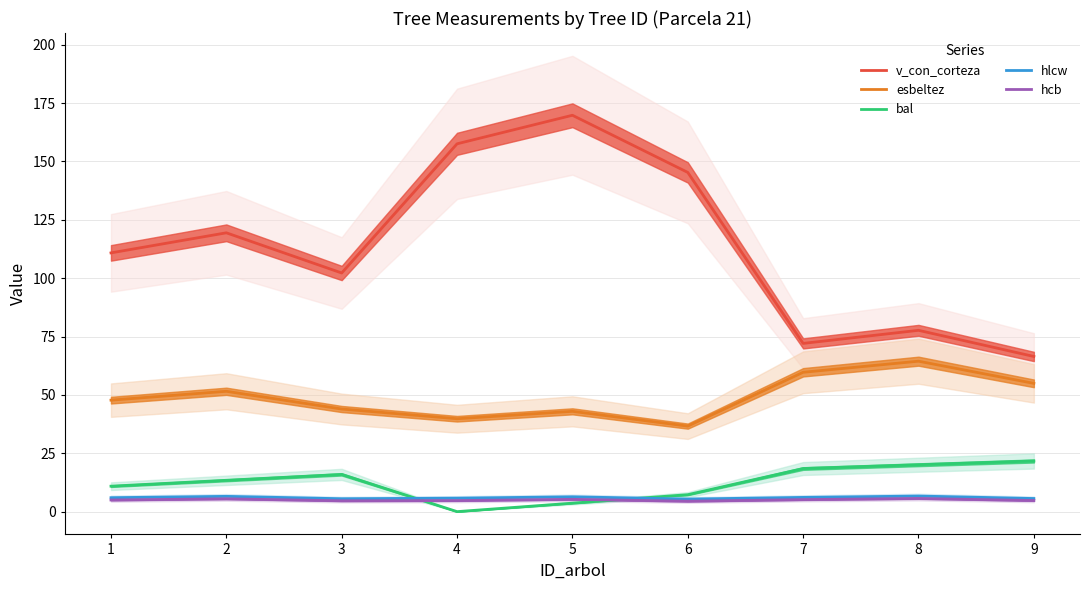

Which category has the highest value in the v_con_corteza series?

5